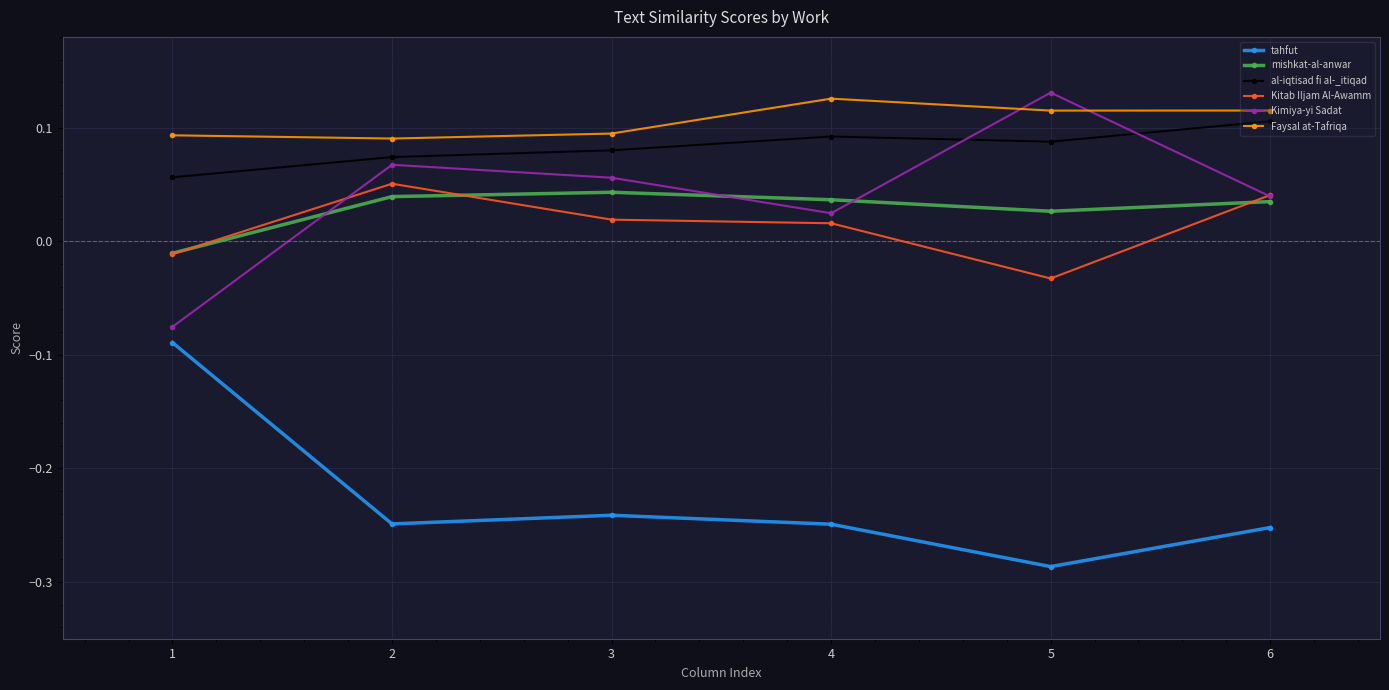

Where is the first local maximum for al-iqtisad fi al-_itiqad?

4